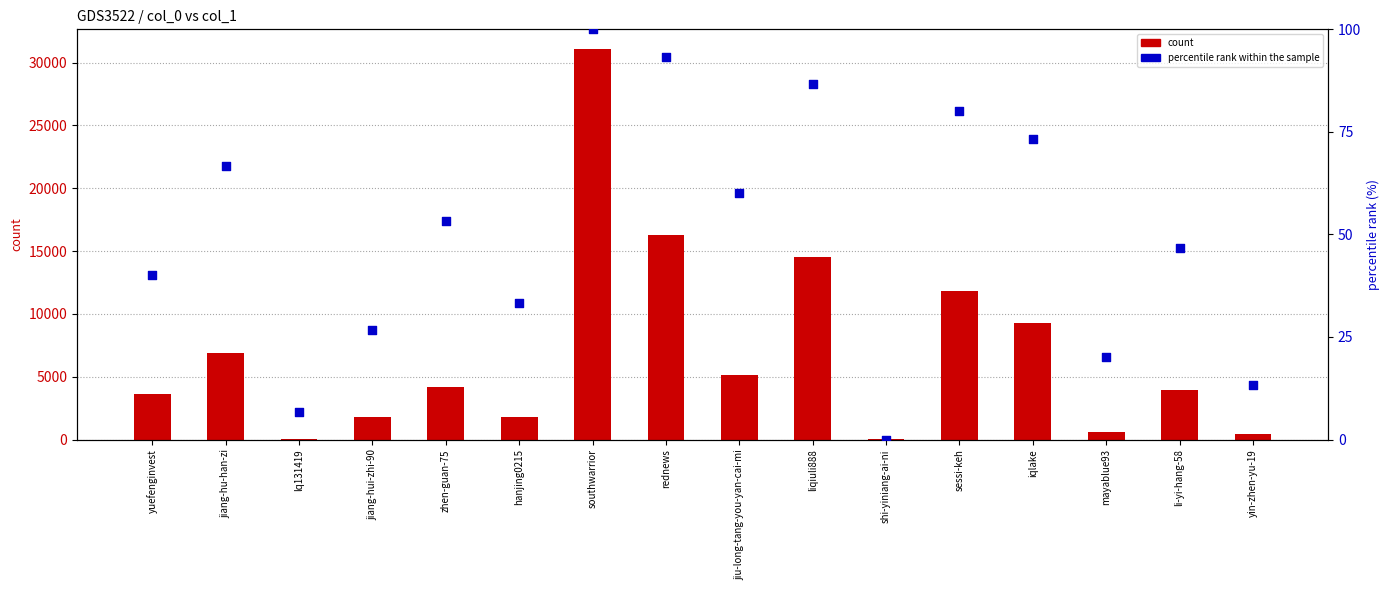

What are all the series names shown in the legend?

count, percentile rank within the sample